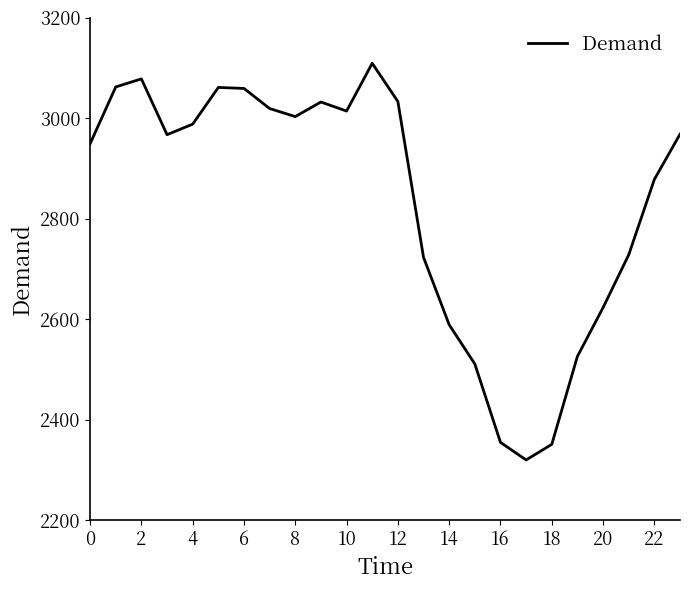

What is the minimum value shown in the chart?

2320